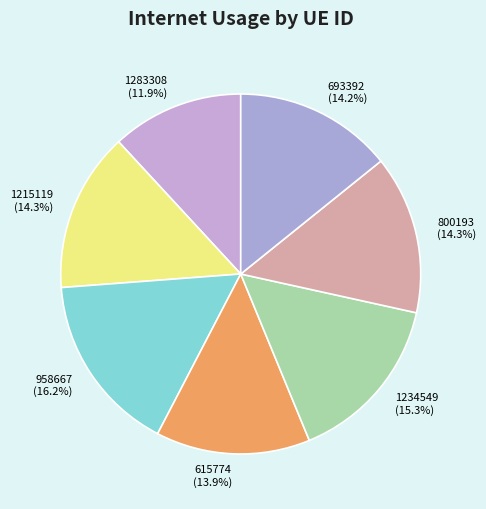

Is there any slice that represents more than half of the pie?

No